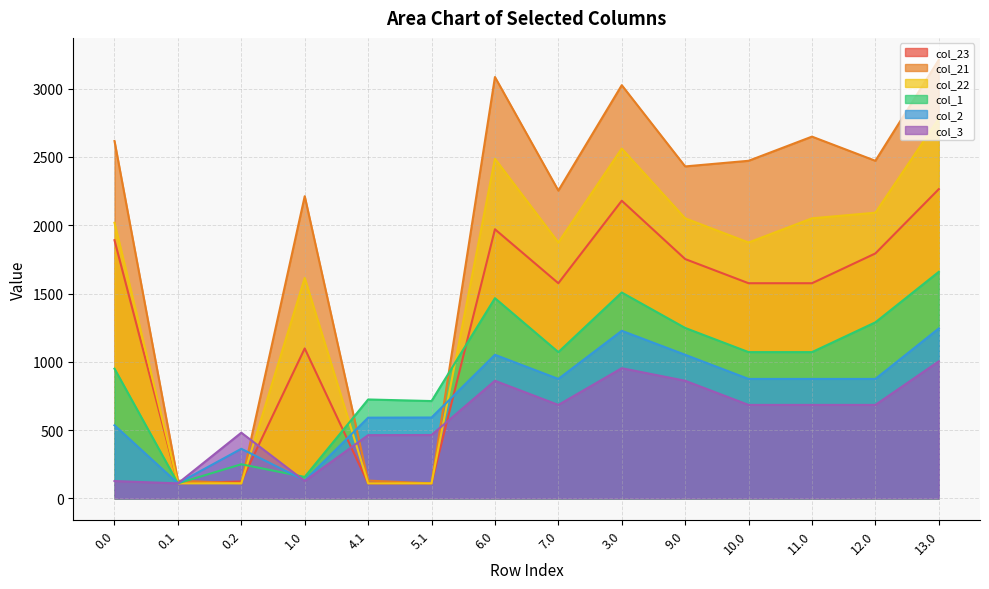

What is the value of the col_1 point at the 12th from the left?

1070.9